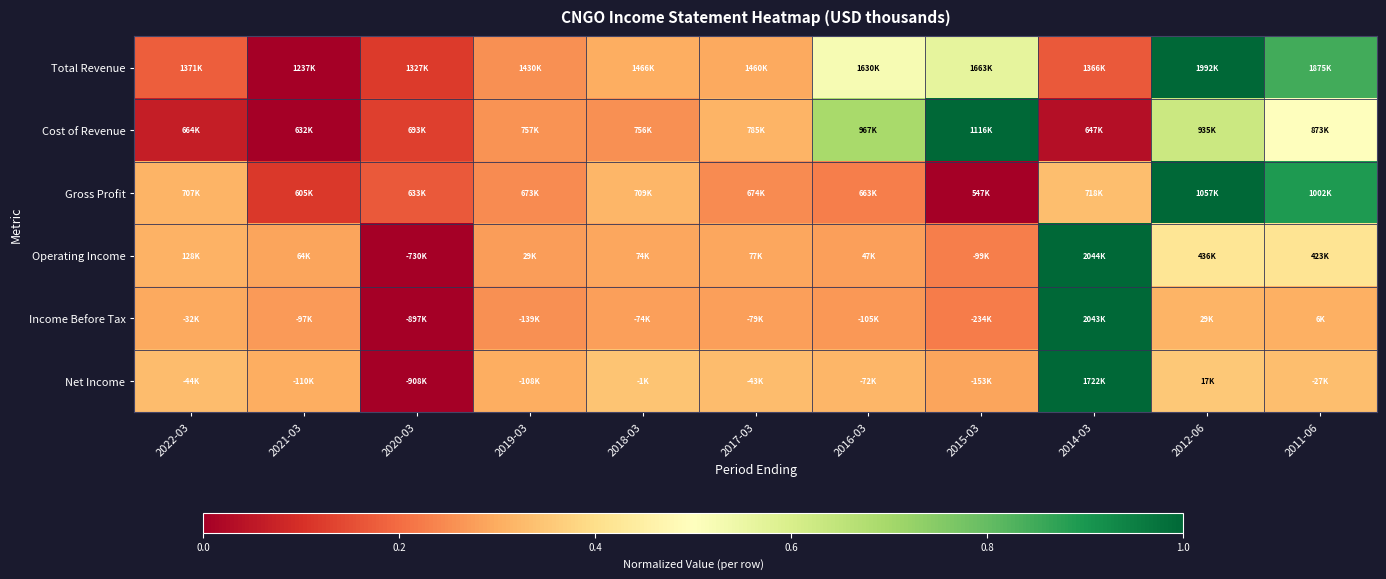

Reading left to right, what are all the values shown in this chart?

Total Revenue: 2022-03=0.2	2021-03=0.0	2020-03=0.1	2019-03=0.3	2018-03=0.3	2017-03=0.3	2016-03=0.5	2015-03=0.6	2014-03=0.2	2012-06=1.0	2011-06=0.8
Cost of Revenue: 2022-03=0.1	2021-03=0.0	2020-03=0.1	2019-03=0.3	2018-03=0.3	2017-03=0.3	2016-03=0.7	2015-03=1.0	2014-03=0.0	2012-06=0.6	2011-06=0.5
Gross Profit: 2022-03=0.3	2021-03=0.1	2020-03=0.2	2019-03=0.2	2018-03=0.3	2017-03=0.2	2016-03=0.2	2015-03=0.0	2014-03=0.3	2012-06=1.0	2011-06=0.9
Operating Income: 2022-03=0.3	2021-03=0.3	2020-03=0.0	2019-03=0.3	2018-03=0.3	2017-03=0.3	2016-03=0.3	2015-03=0.2	2014-03=1.0	2012-06=0.4	2011-06=0.4
Income Before Tax: 2022-03=0.3	2021-03=0.3	2020-03=0.0	2019-03=0.3	2018-03=0.3	2017-03=0.3	2016-03=0.3	2015-03=0.2	2014-03=1.0	2012-06=0.3	2011-06=0.3
Net Income: 2022-03=0.3	2021-03=0.3	2020-03=0.0	2019-03=0.3	2018-03=0.3	2017-03=0.3	2016-03=0.3	2015-03=0.3	2014-03=1.0	2012-06=0.4	2011-06=0.3